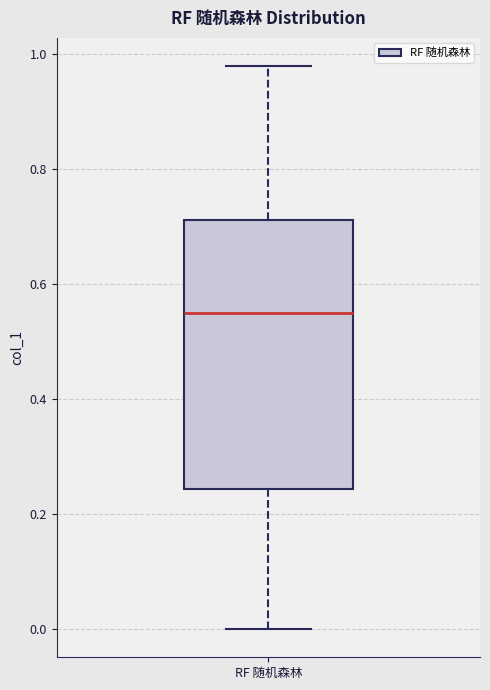

Read this box plot against the y-axis: the position of the median line, the range covered by the box, and the ends of both whiskers. The values are not printed on the chart, so give them approximately, as read against the axis.

median 0.56, box 0.24 to 0.72, whiskers 0.00 to 0.98